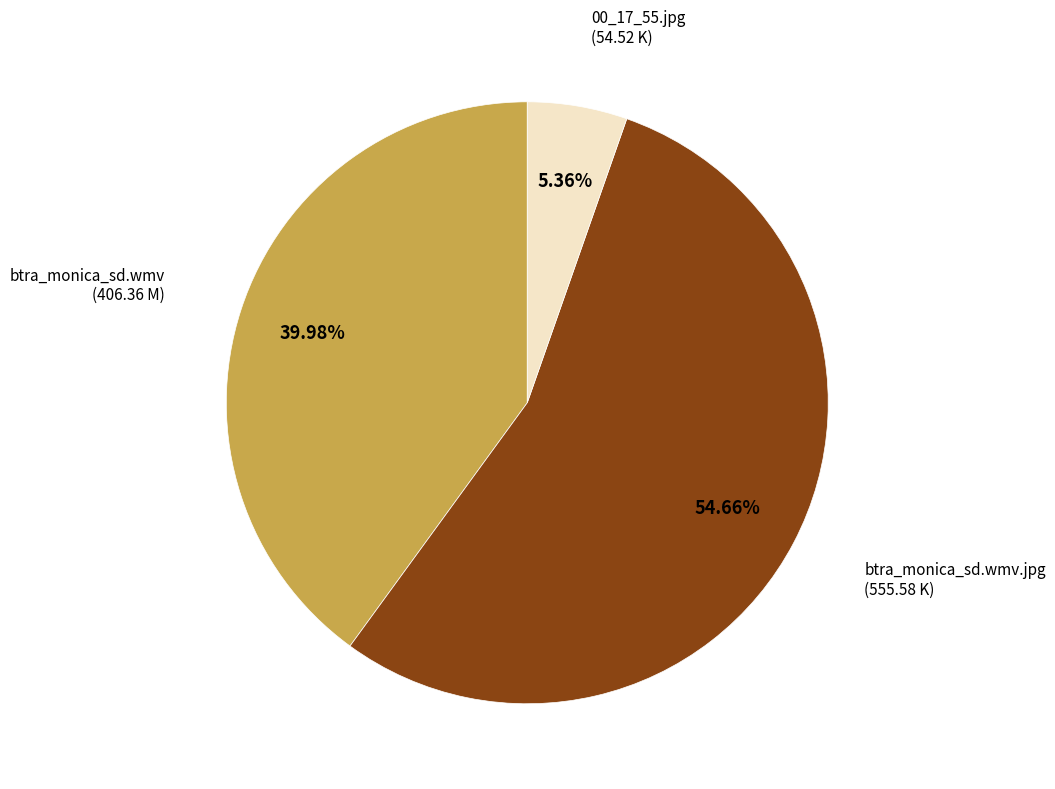

Does any single category account for the majority?

Yes